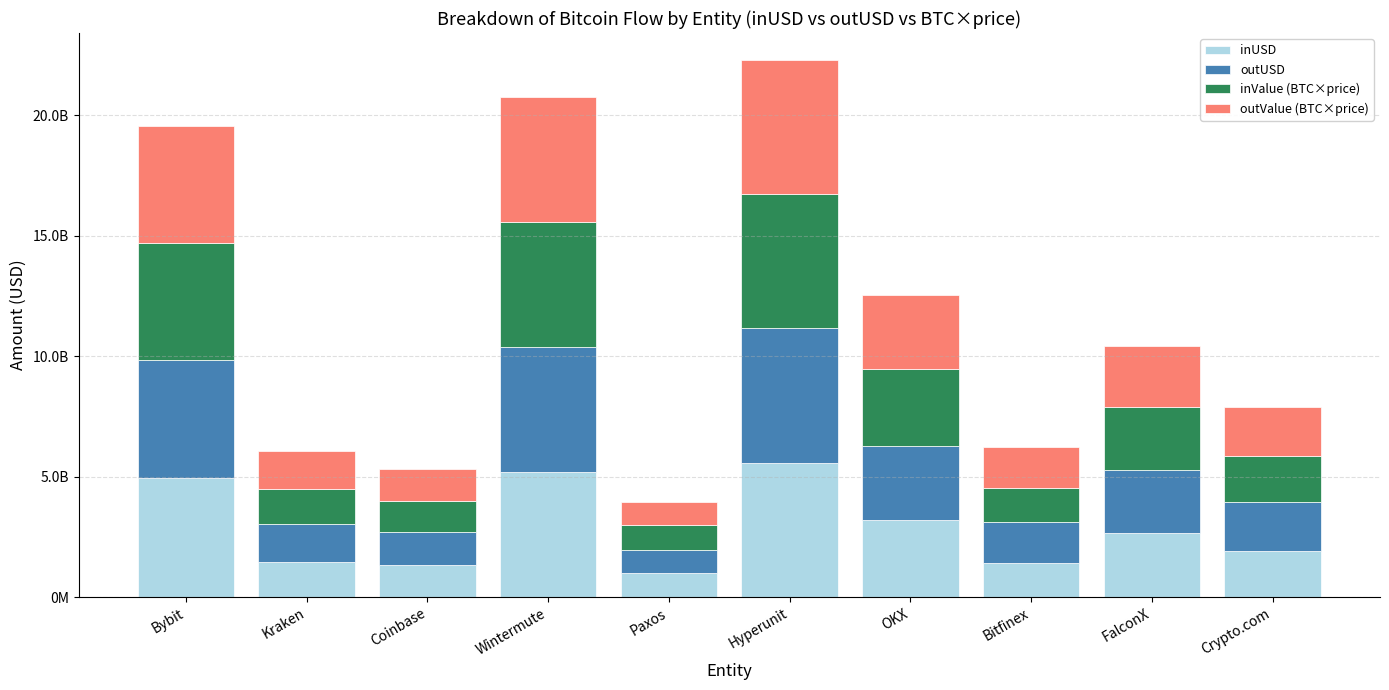

What is the difference between the outValue (BTC×price) values at Hyperunit and Paxos?

4618032160.0